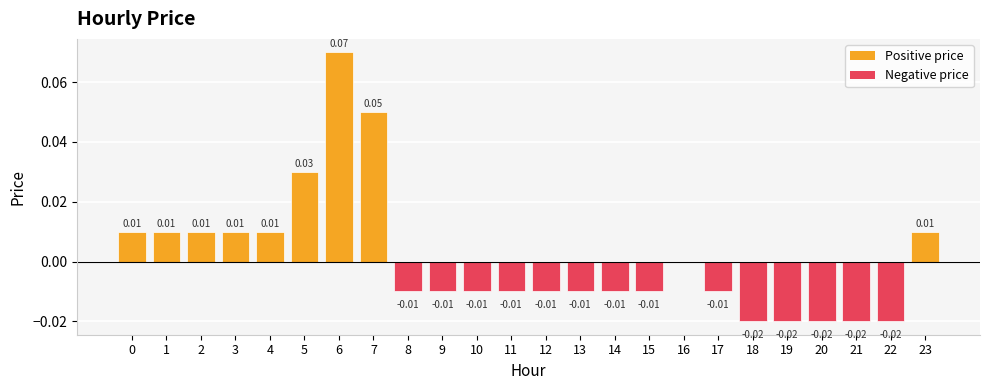

What is the change in value from 2 to 6?

+0.1